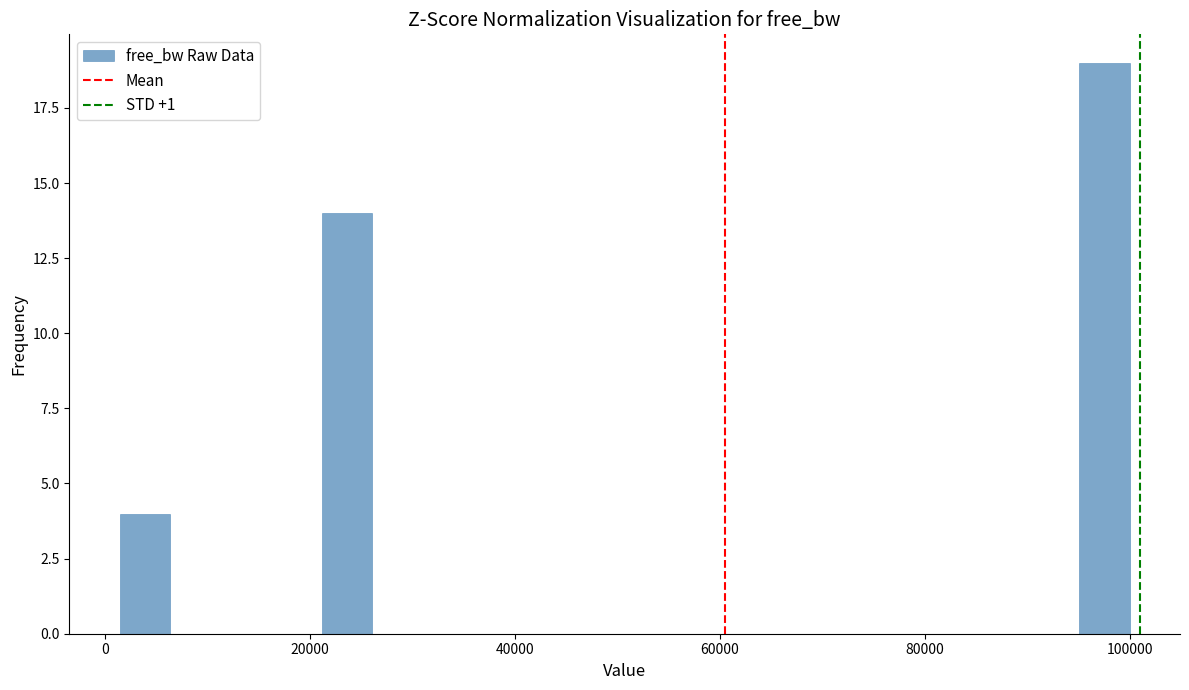

Around what value on the x-axis is the tallest bar? Give the approximate position of its centre, as read against the axis.

98000